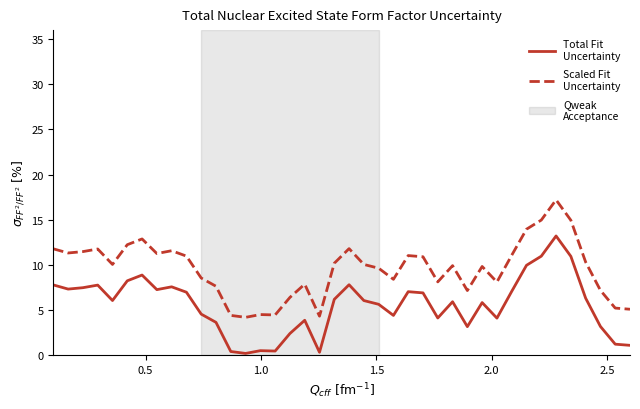

What is the maximum value shown in the chart?

17.2